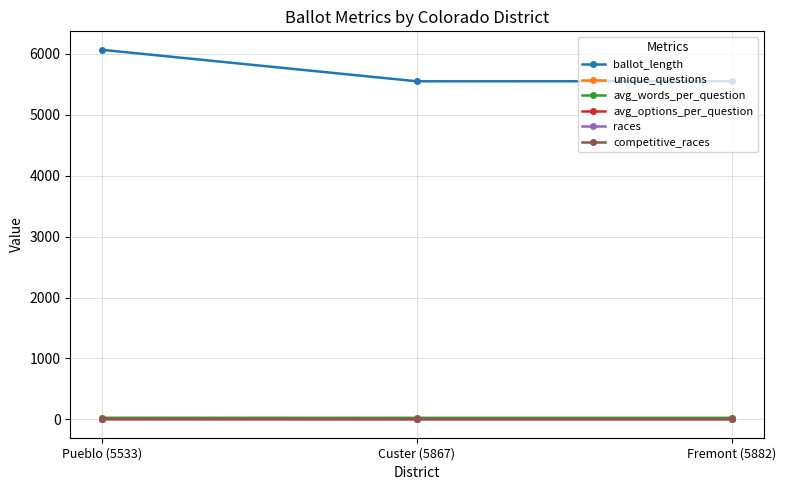

Which category has the highest value across all series?

Pueblo (5533)